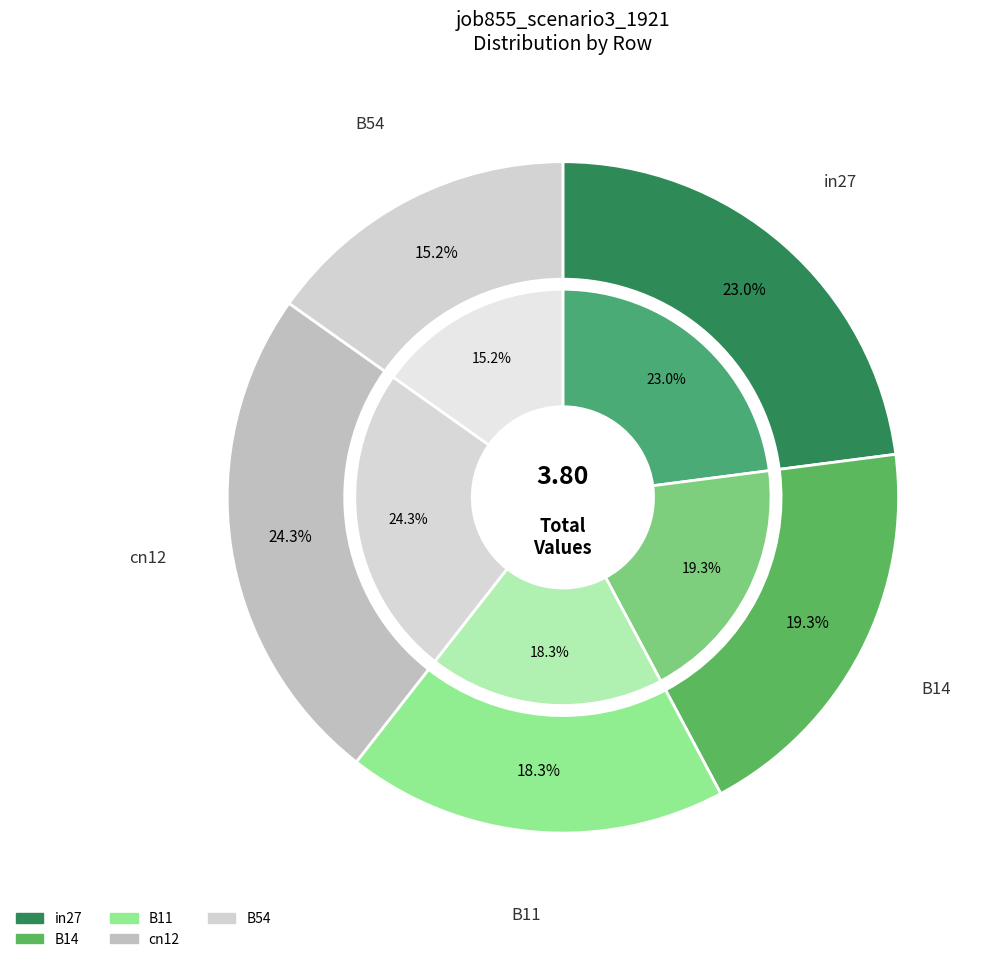

Which category has the smallest portion of the pie?

B54